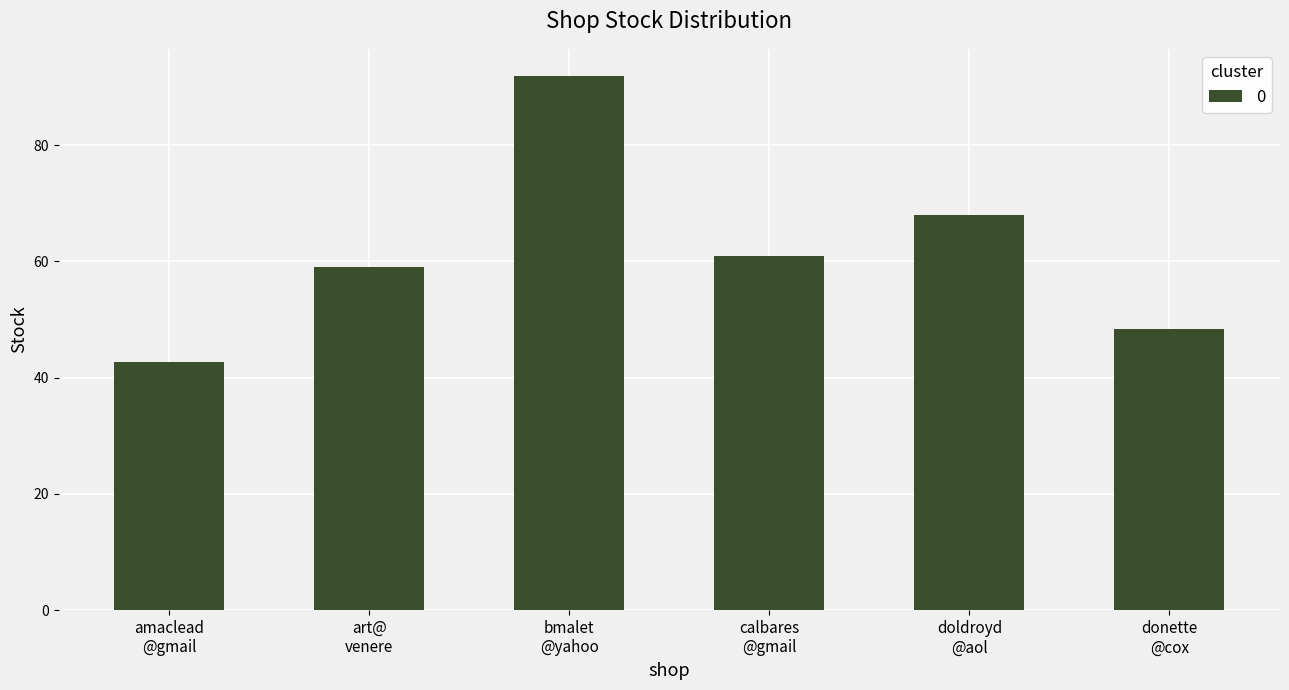

What is the maximum value shown in the chart?

92.0